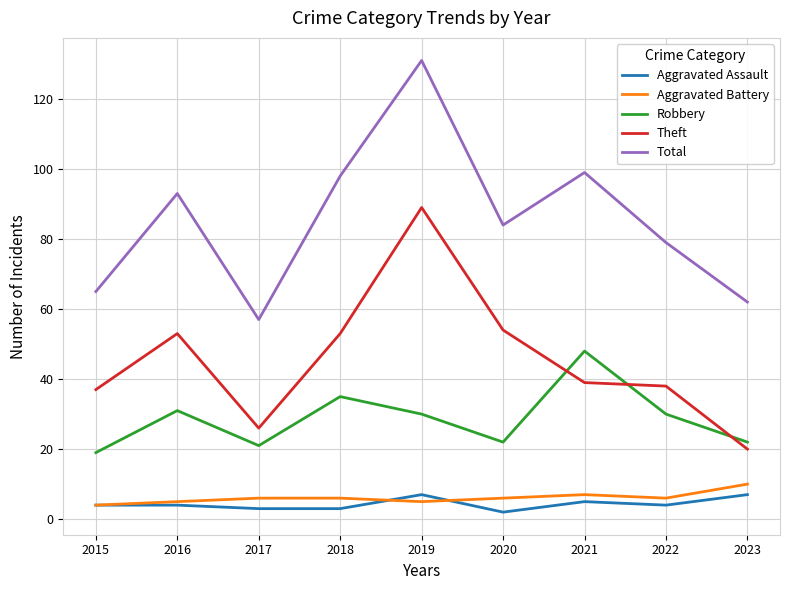

What is the difference between the highest and lowest values at 2018?

95